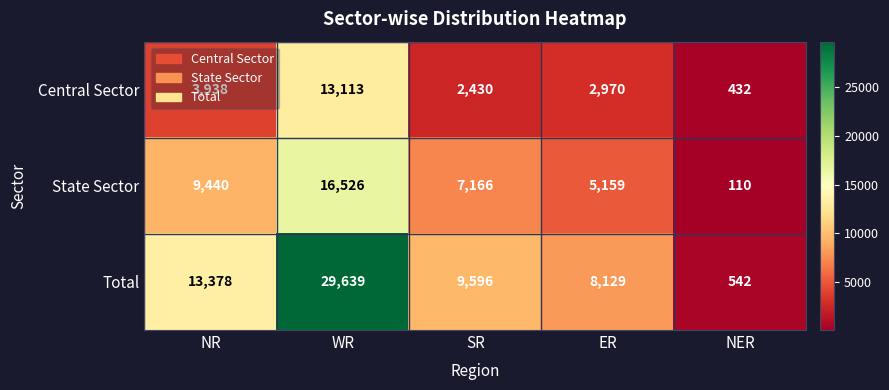

Where is State Sector nearest to the value 8318?

NR